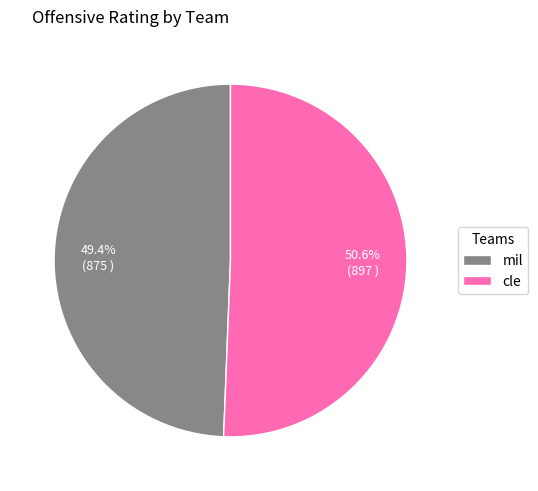

How many slices are in this pie chart?

2